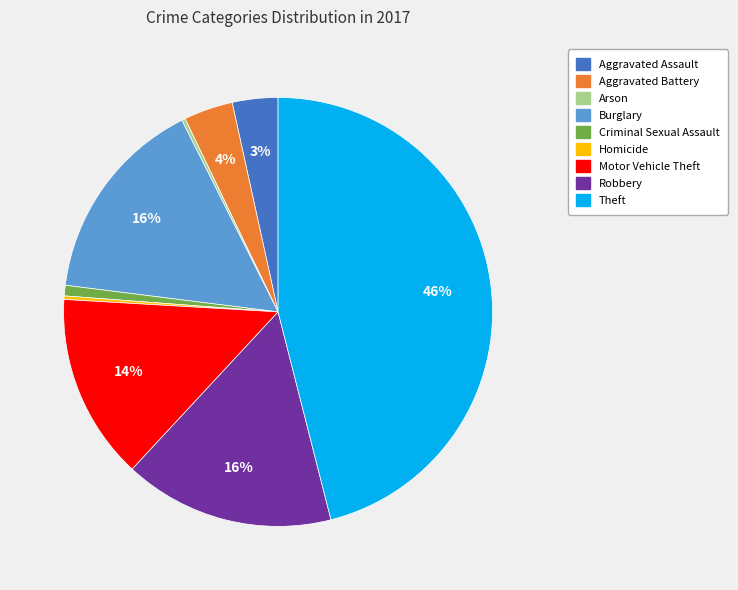

The Theft slice represents 46% of the pie. True or false?

True